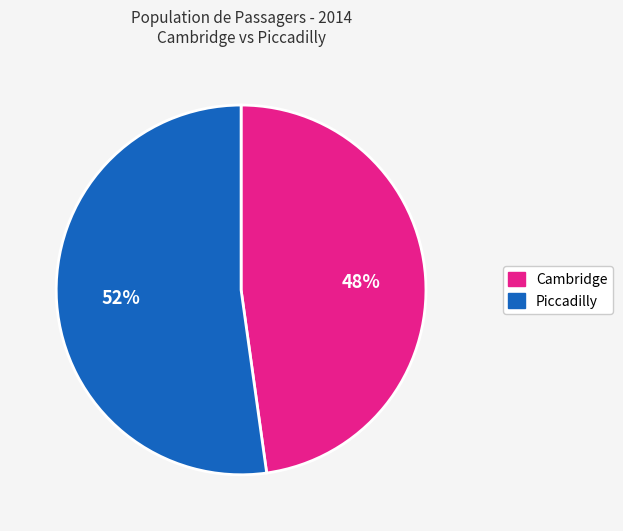

To the nearest percent, what portion does Cambridge represent?

48%